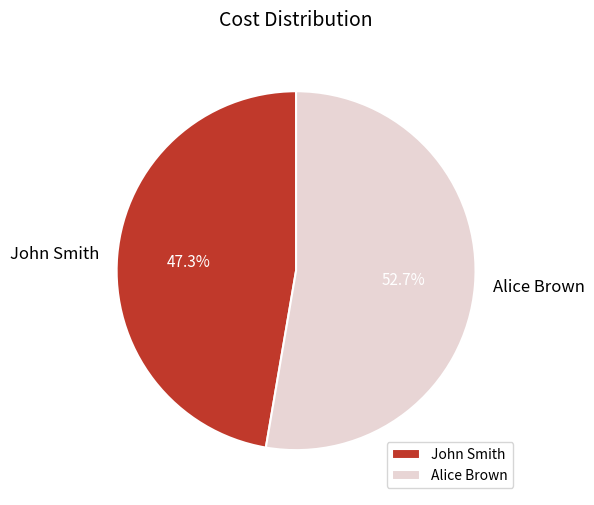

Combined, what portion of the pie is Alice Brown and John Smith?

100.0%